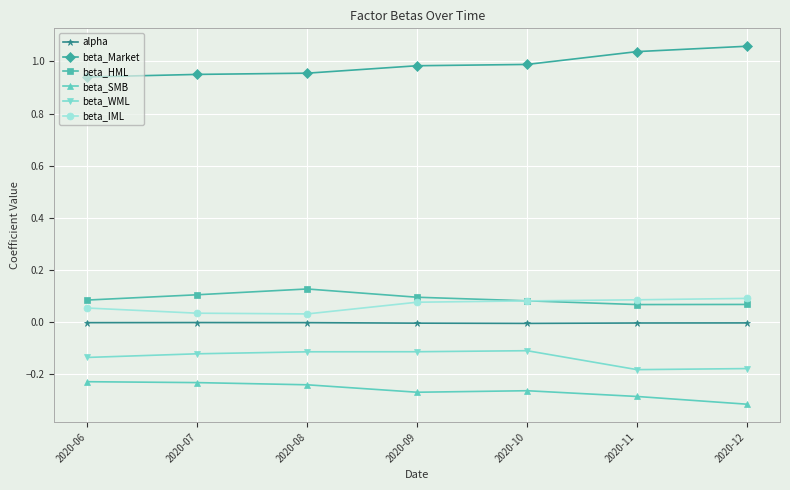

At 2020-12, list the series in order from smallest to largest.

beta_SMB, beta_WML, alpha, beta_HML, beta_IML, beta_Market